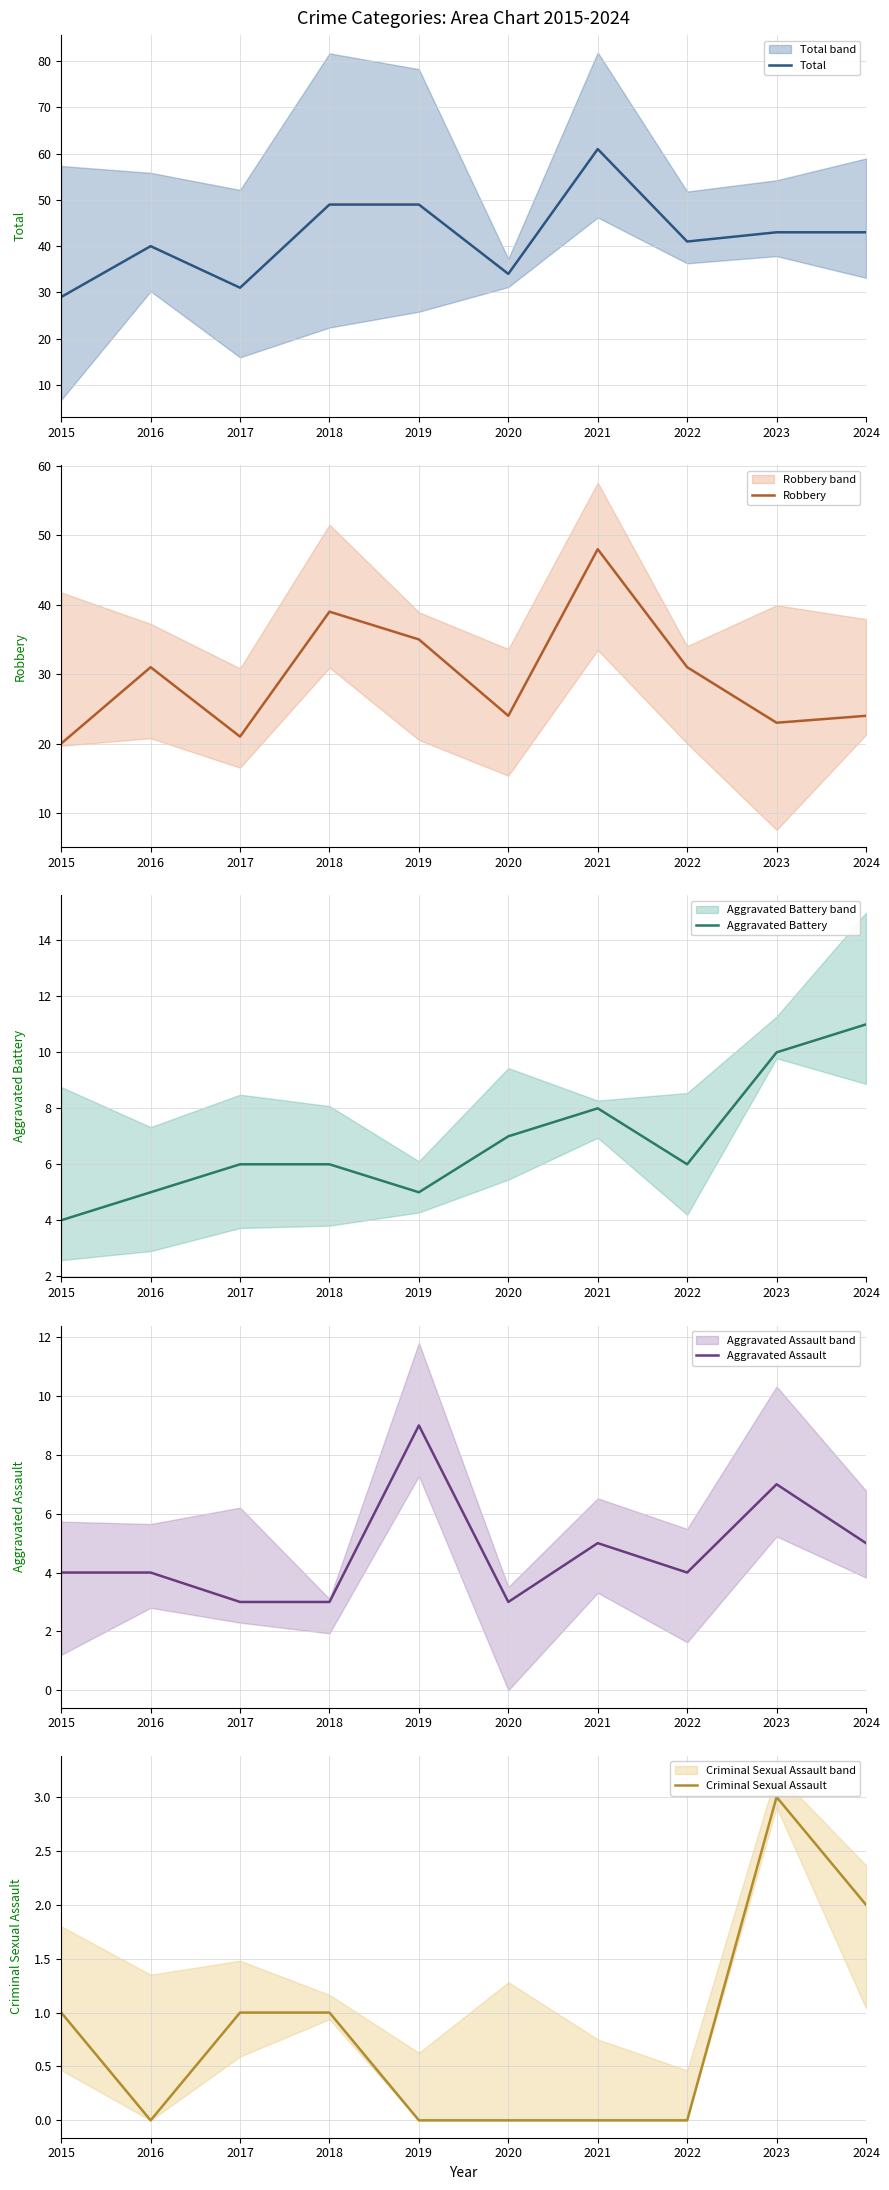

How many interior local valleys does the Total series have?

3